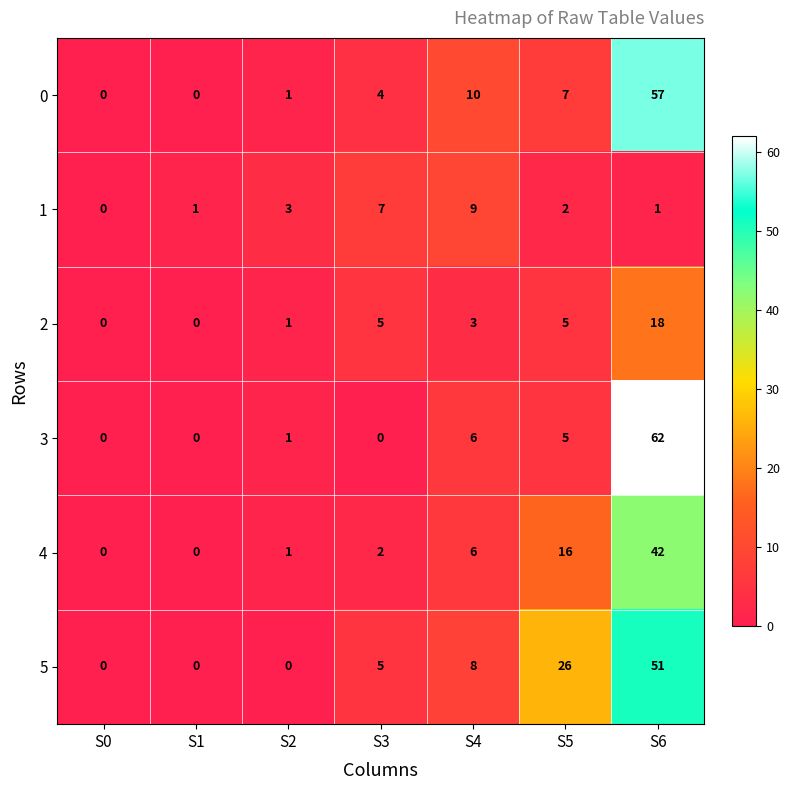

What is the average value of the 0 series?

11